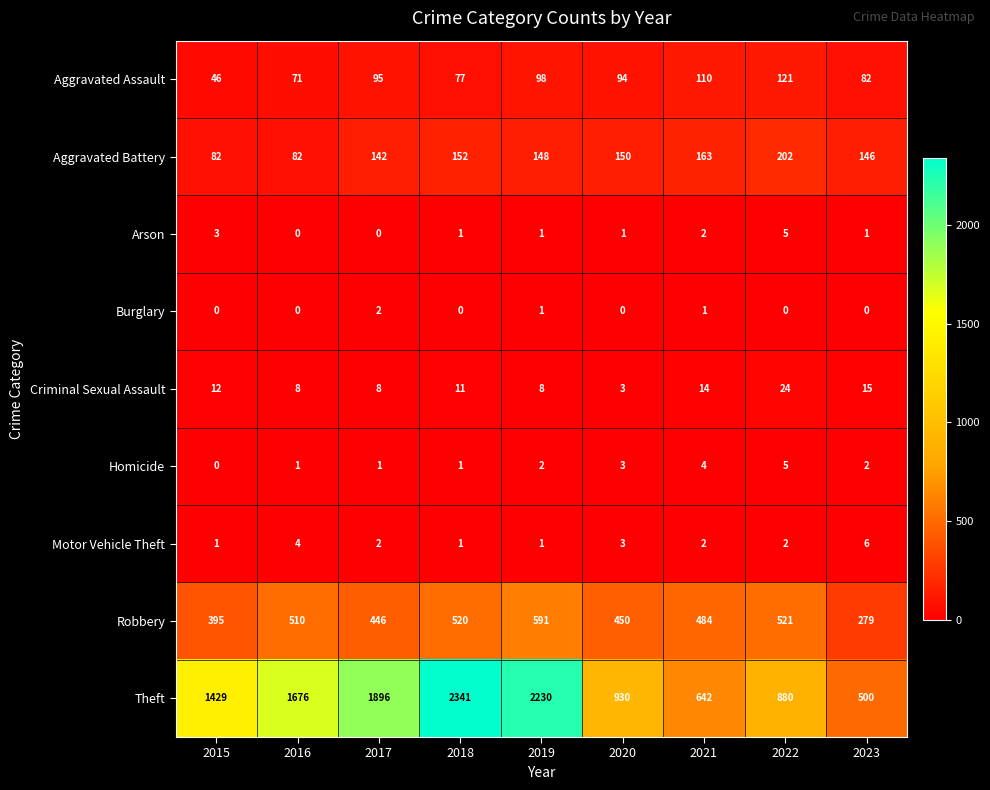

Which series changed the most between 2015 and 2016?

Theft